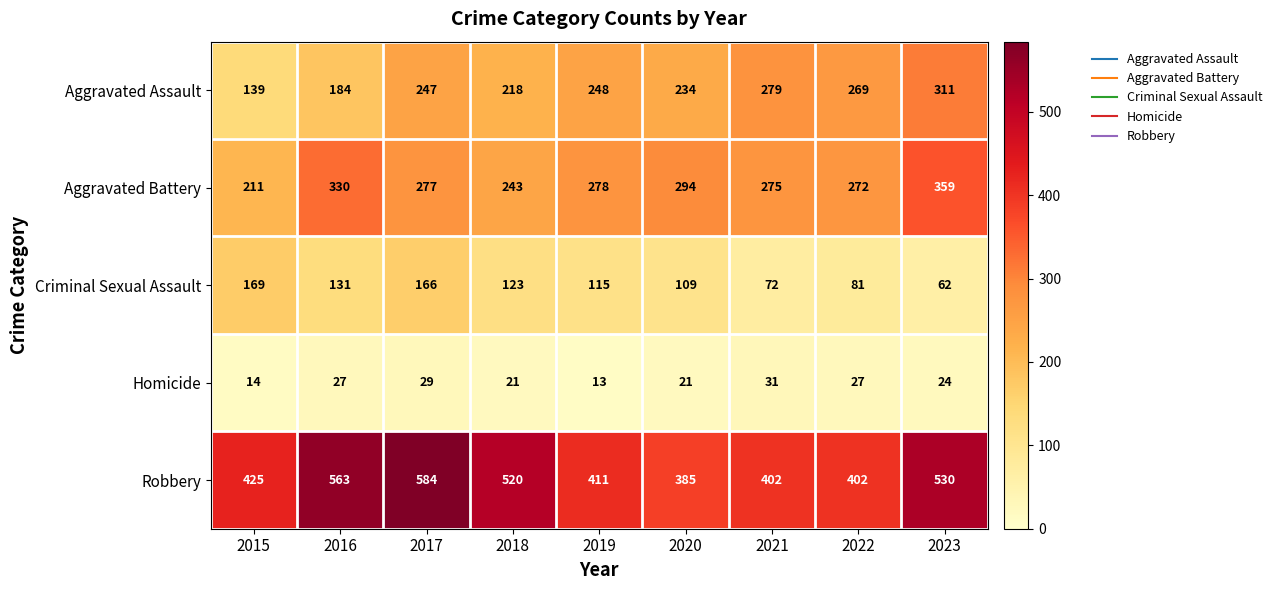

What is the difference between the maximum and second lowest values in the Aggravated Battery series?

116